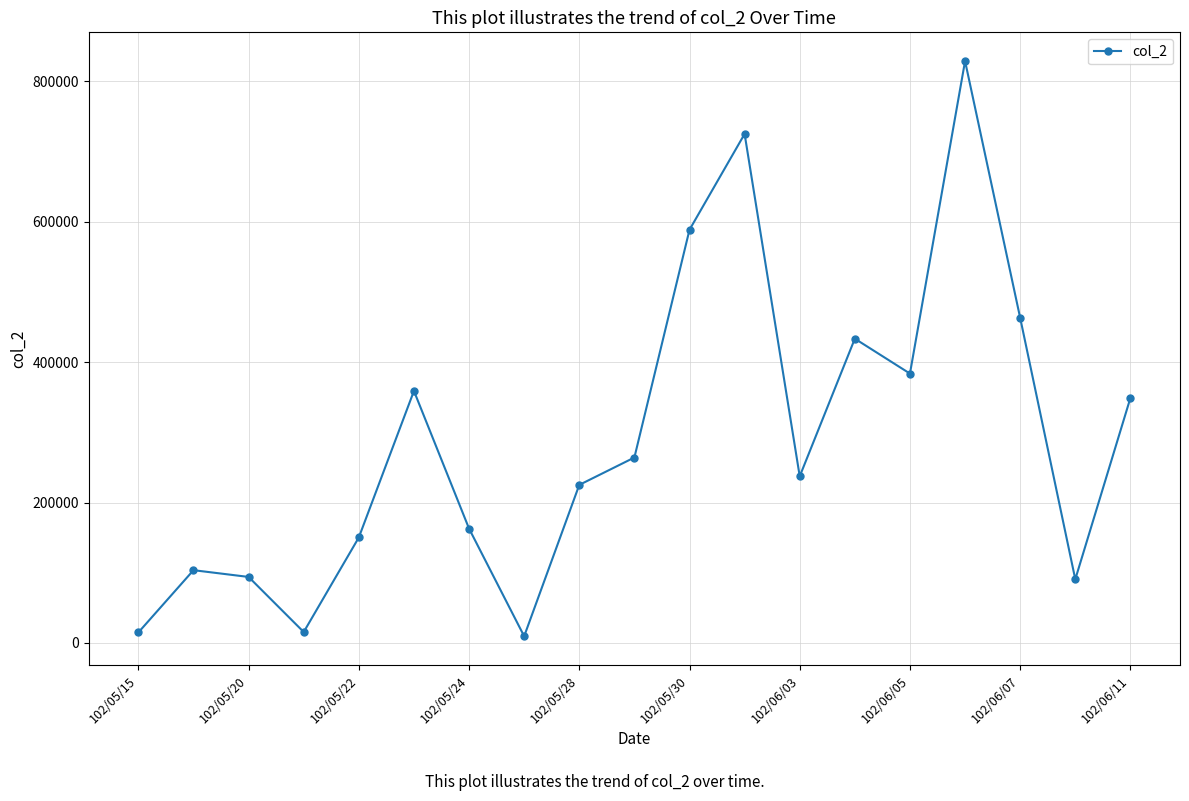

Does the chart display data point markers on the line(s)?

Yes